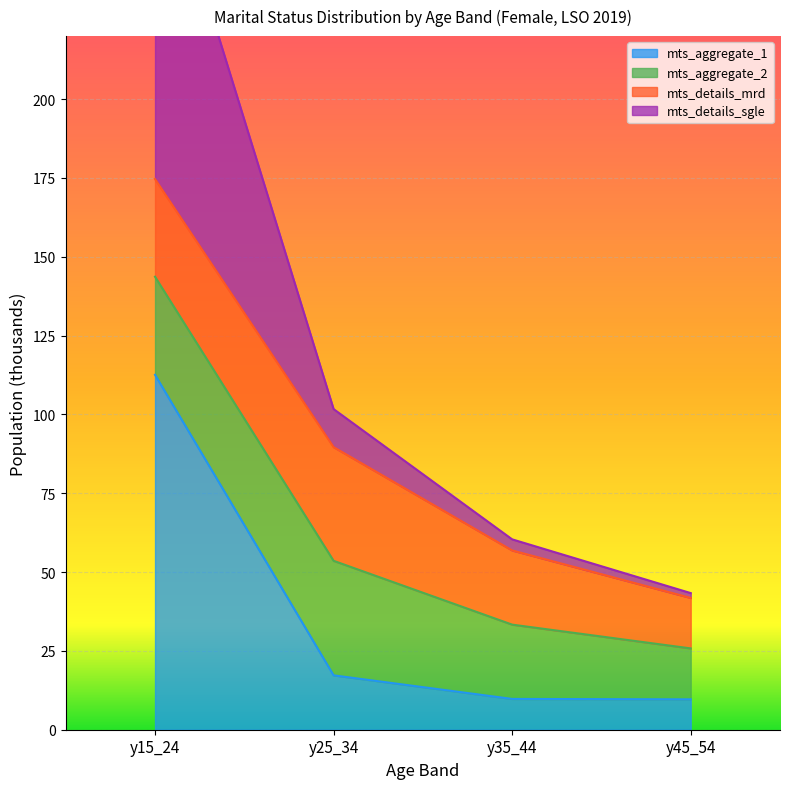

What is the highest value of the mts_aggregate_1 series?

112.6